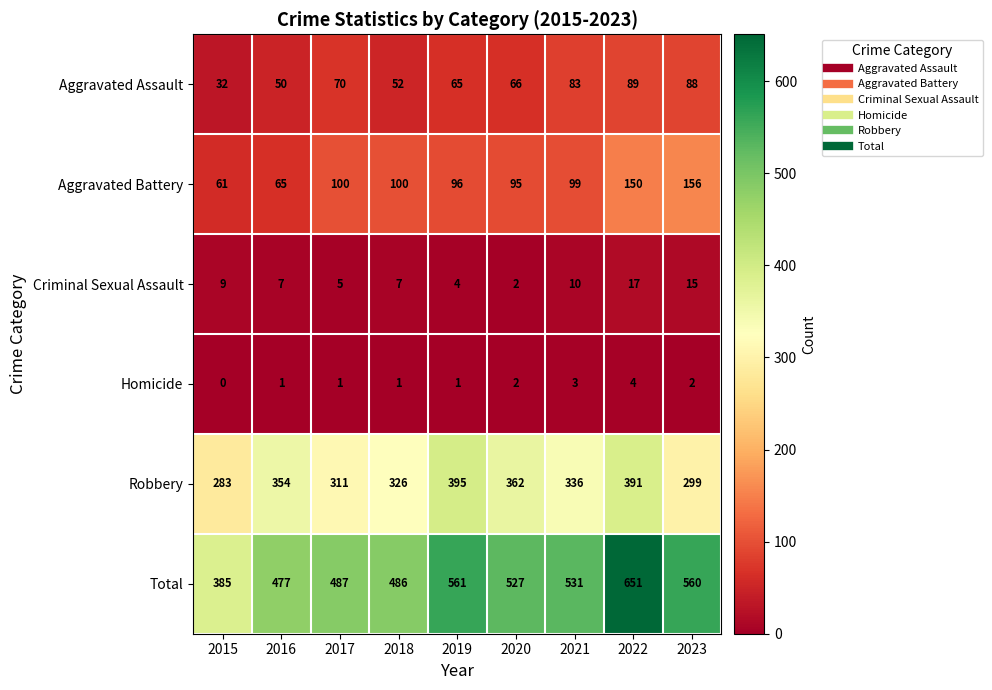

Where is Aggravated Assault nearest to the value 60?

2019